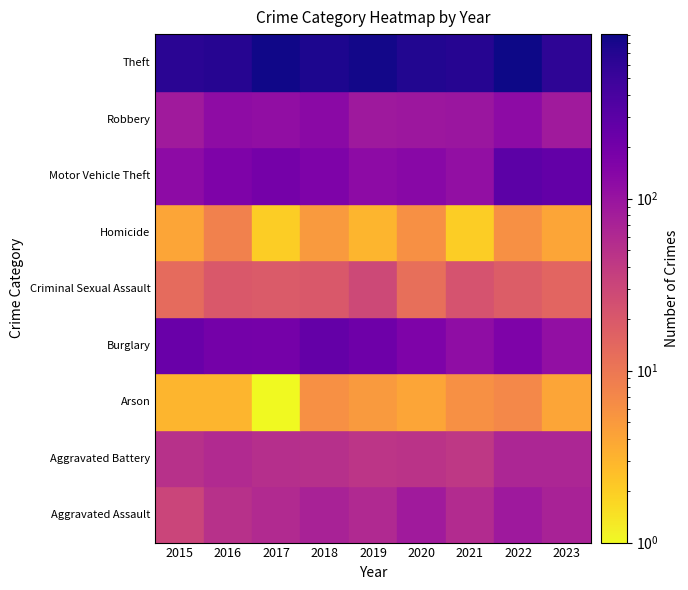

Which series has the largest total across all categories?

Theft